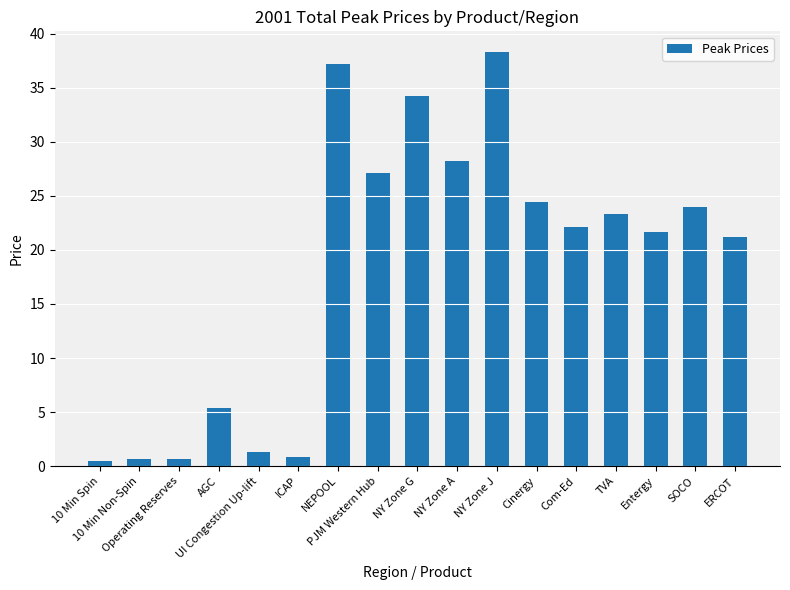

What is the approximate value at 10 Min Spin?

0.4